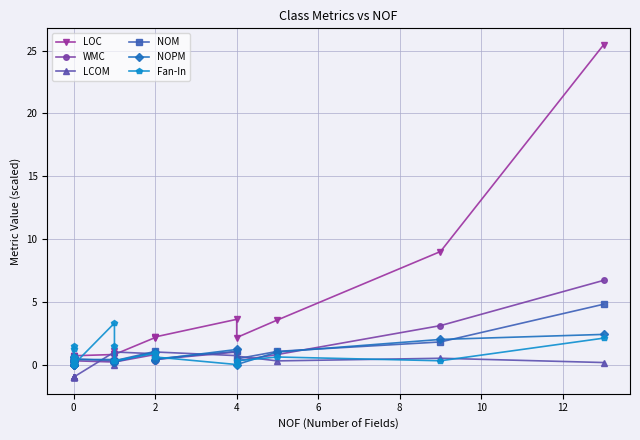

What is the difference between the maximum and minimum values in the Fan-In series?

3.3